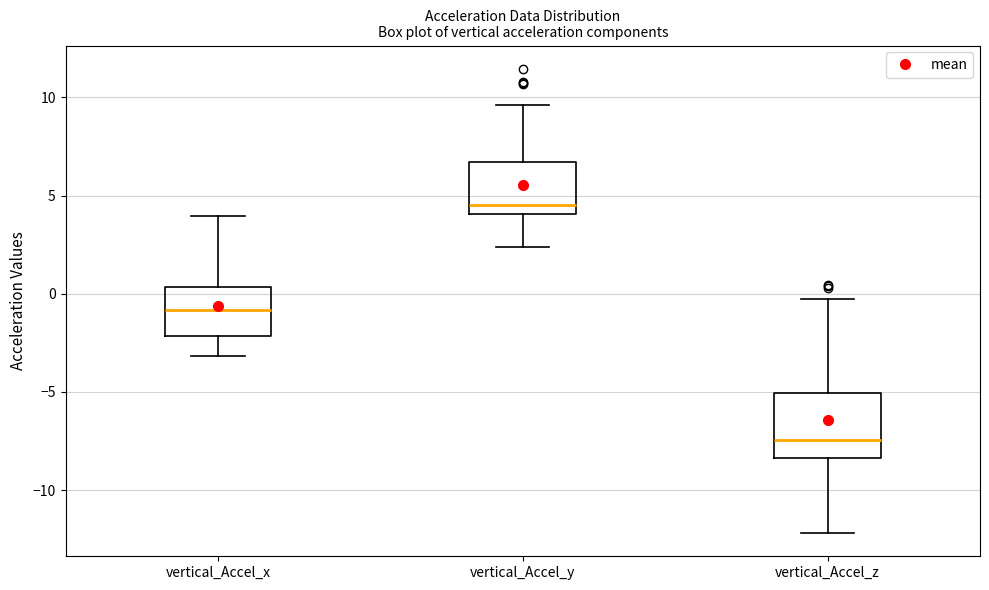

Reading left to right, transcribe this box plot: for each box, give where its median line is, the range the box spans, and where its two whiskers end, as read against the y-axis. The values are not printed on the chart, so give them approximately, as read against the axis.

vertical_Accel_x: median -1.0, box -2.0 to 0.5, whiskers -3.0 to 4.0
vertical_Accel_y: median 4.5, box 4.0 to 6.5, whiskers 2.5 to 9.5
vertical_Accel_z: median -7.5, box -8.5 to -5.0, whiskers -12.0 to -0.5